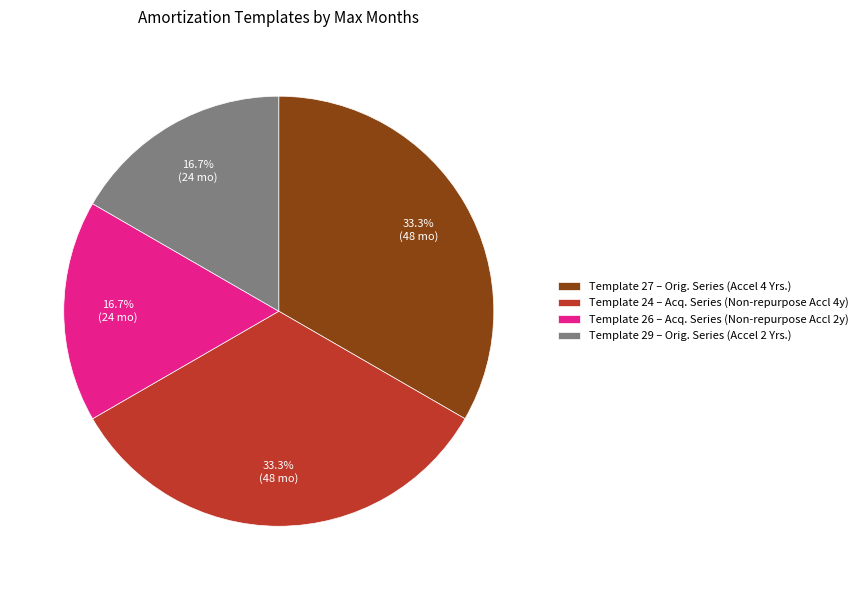

Does Template 26 – Acq. Series (Non-repurpose Accl 2y) account for over 50% of the chart?

No